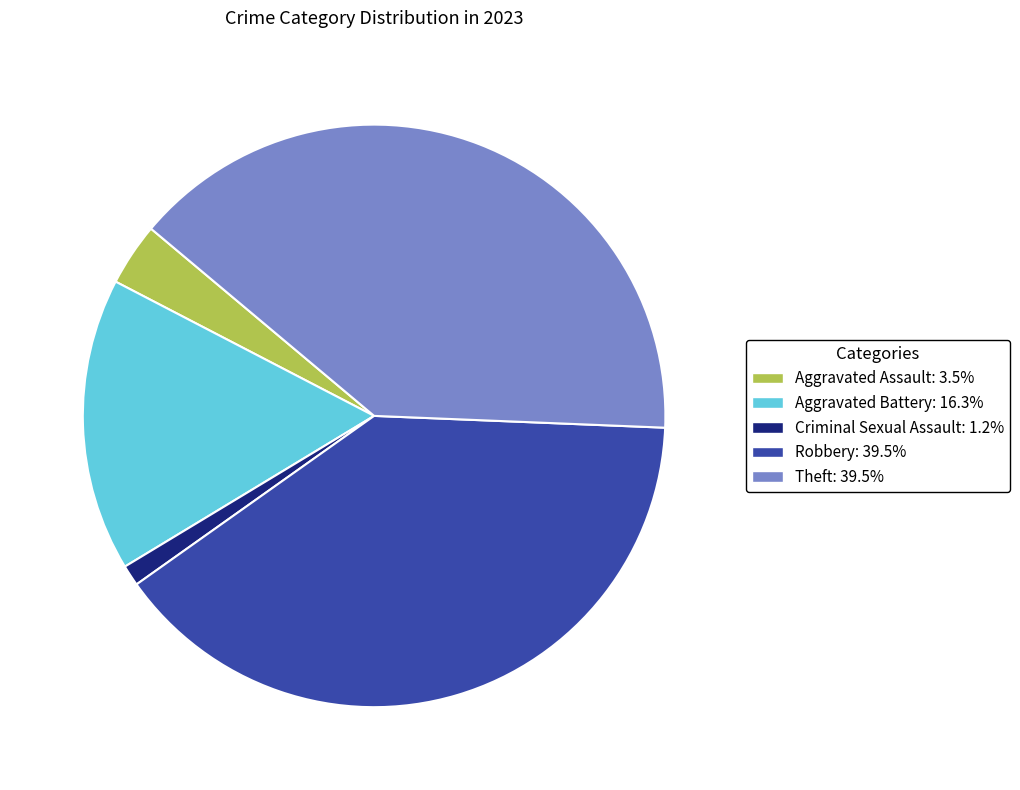

Which has a higher value, Robbery or Criminal Sexual Assault?

Robbery